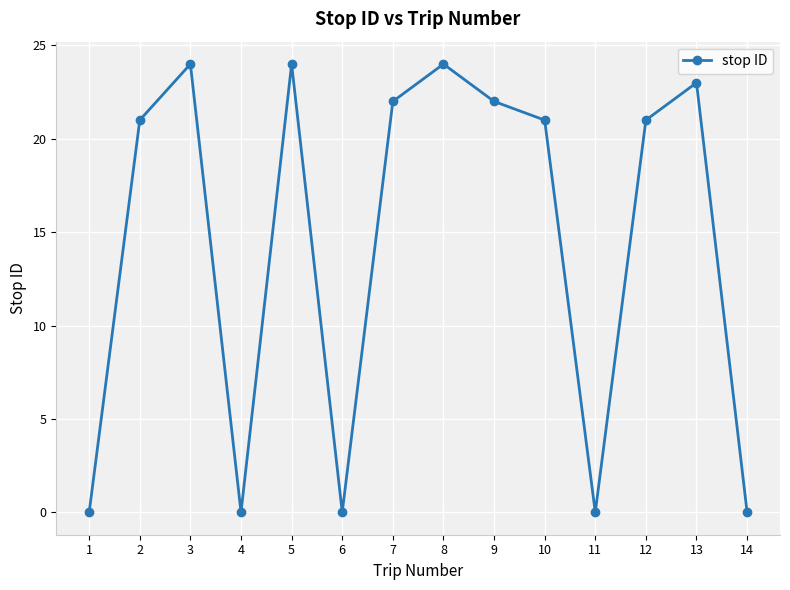

What is the difference between the maximum and minimum values?

24